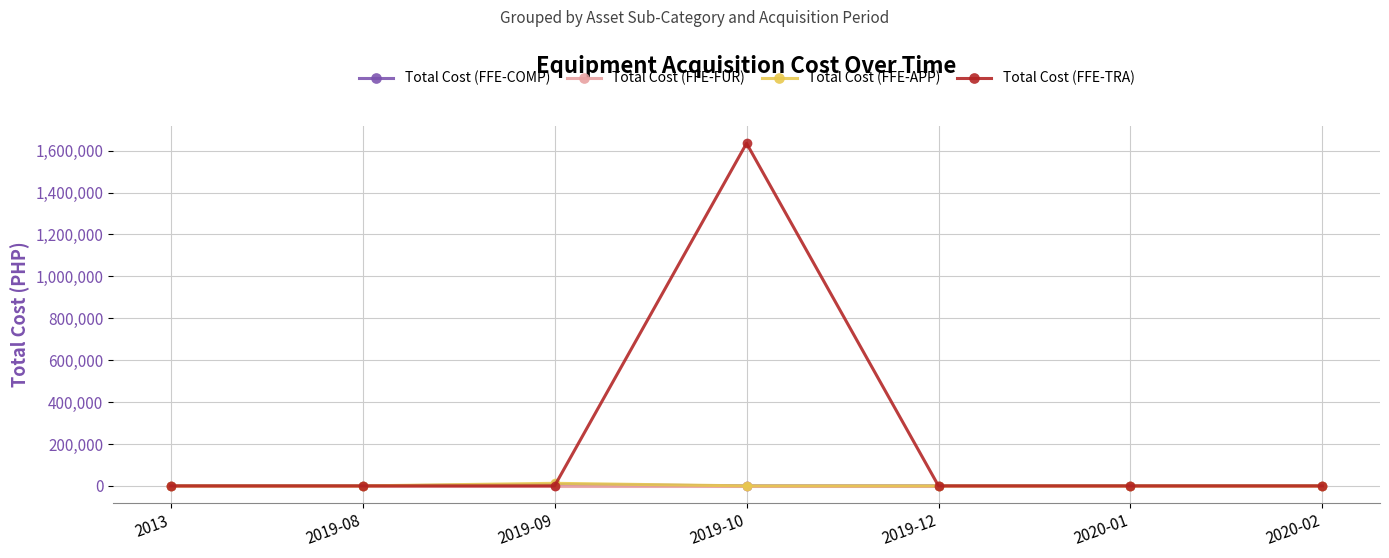

What position from the left is 2019-09?

3